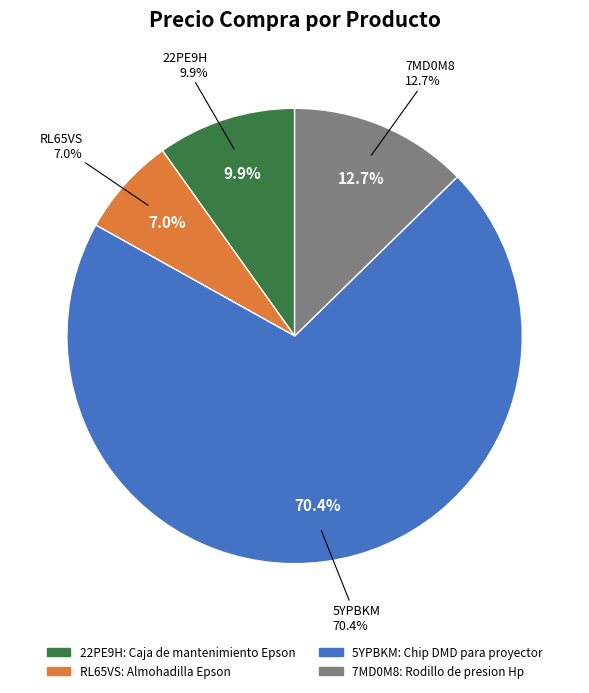

To the nearest percent, what is the average slice percentage?

25%